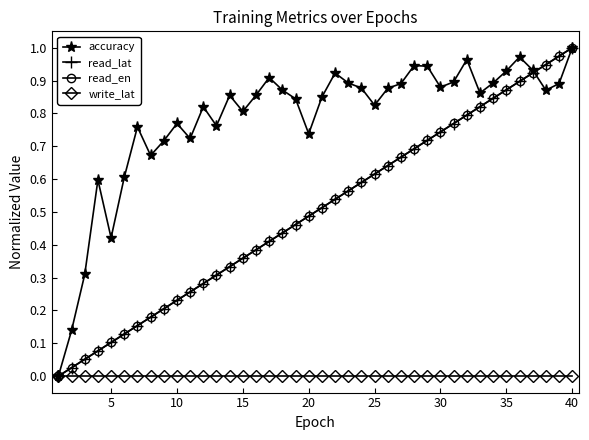

What are all the series names shown in the legend?

accuracy, read_lat, read_en, write_lat